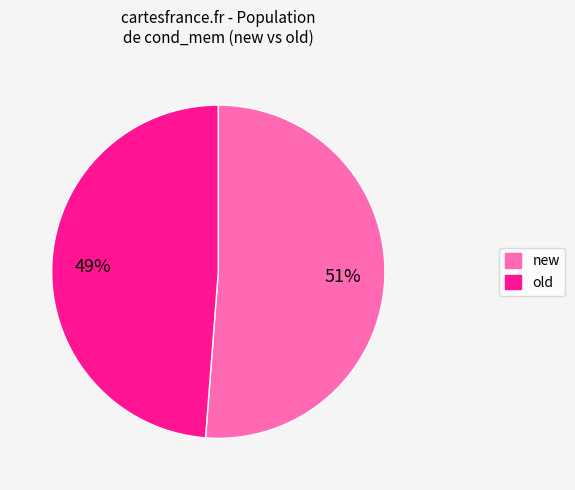

What percentage is the new slice, to the nearest percent?

51%